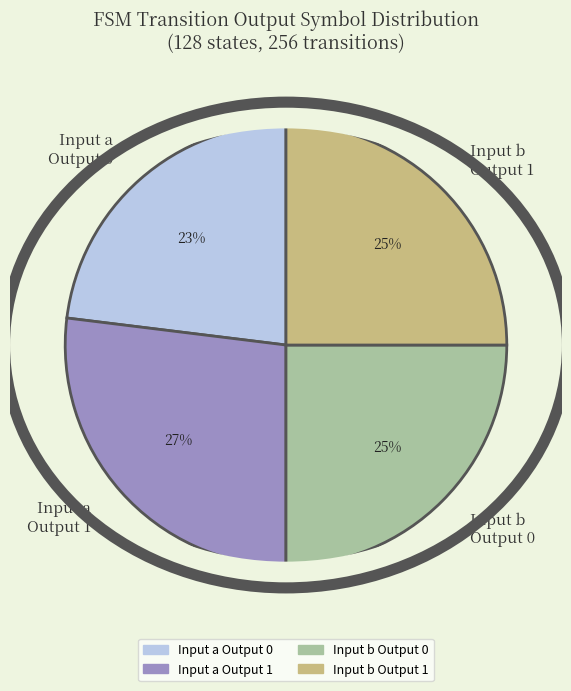

What is the smallest slice in the pie chart?

Input a Output 0